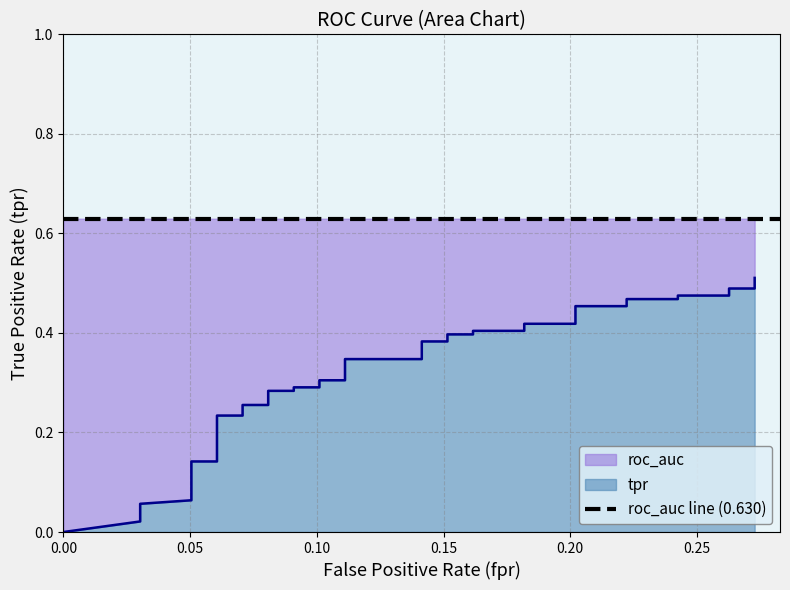

How many lines are shown in the chart?

1